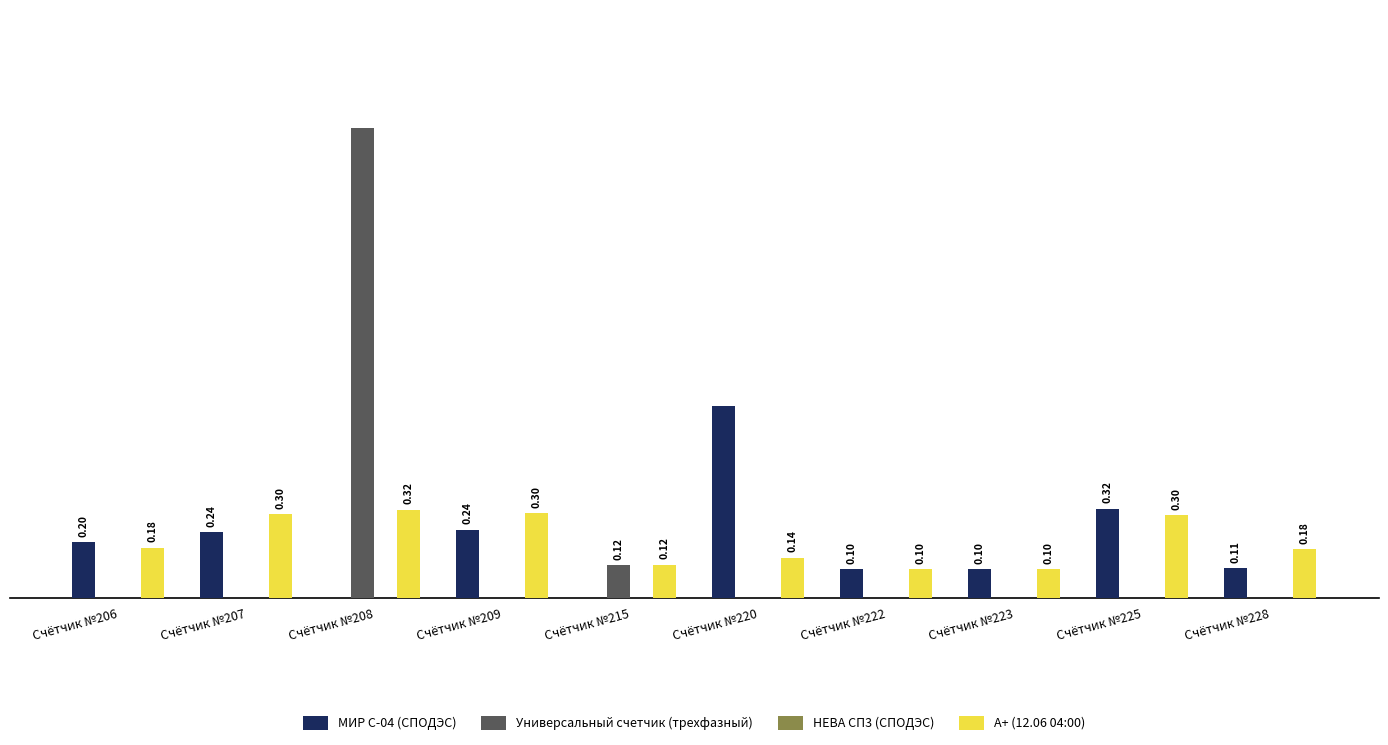

Which series has the largest total across all categories?

А+ (12.06 04:00)